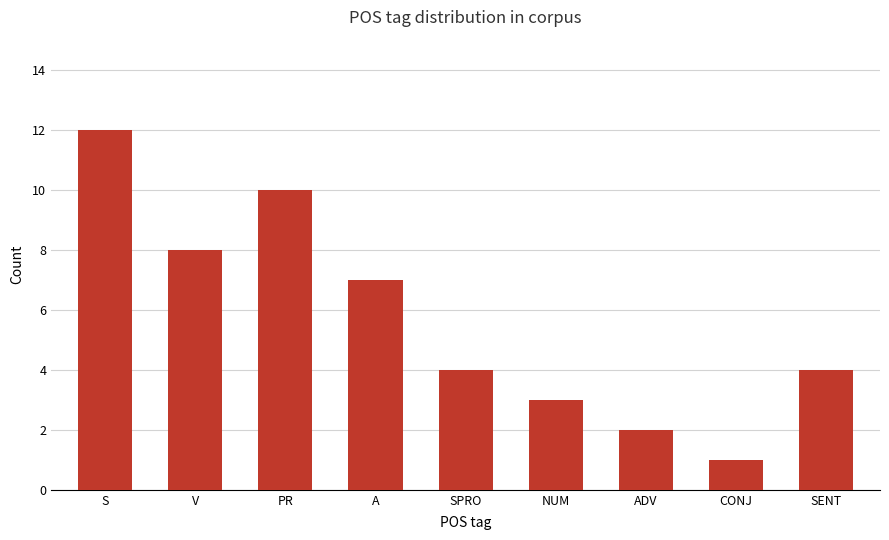

What is the label of the 8th bar from the right?

V